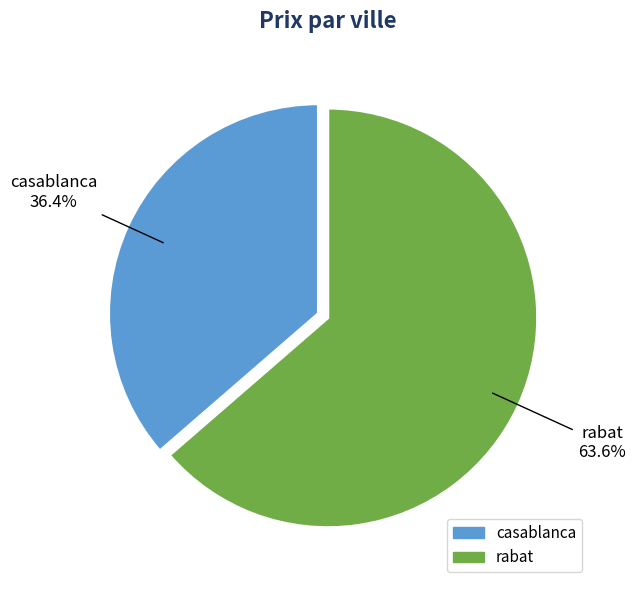

What percentage is the rabat slice, to the nearest percent?

64%